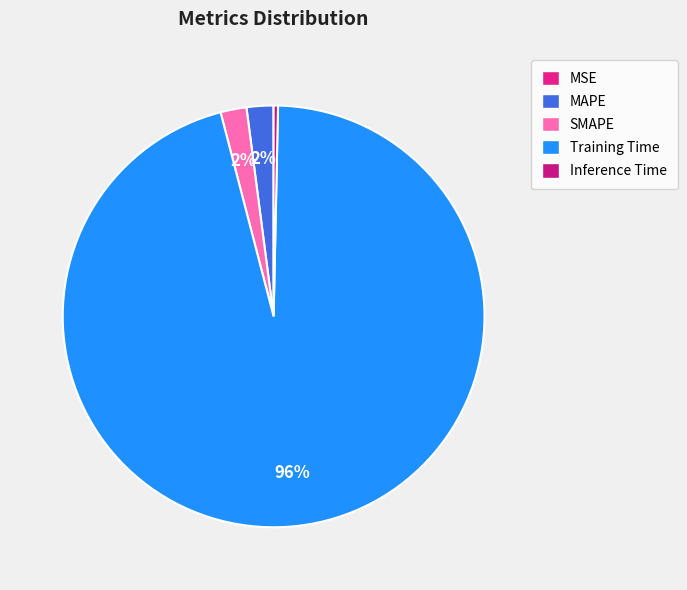

Combined, what portion of the pie is Inference Time and MAPE?

2.4%